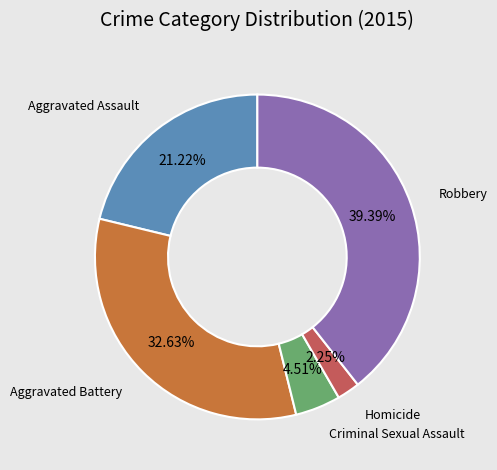

Is there any slice that represents more than half of the pie?

No